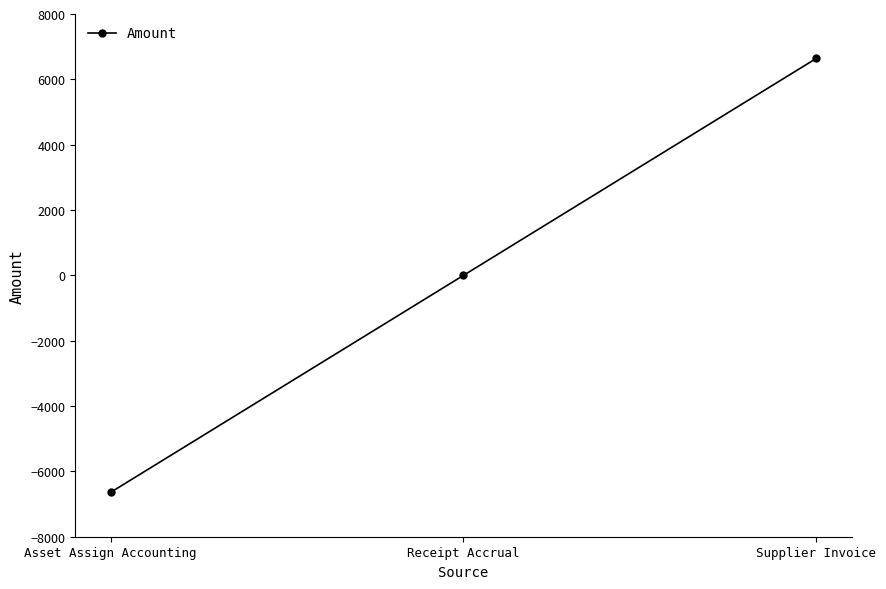

What is the label of the 1st point from the right?

Supplier Invoice